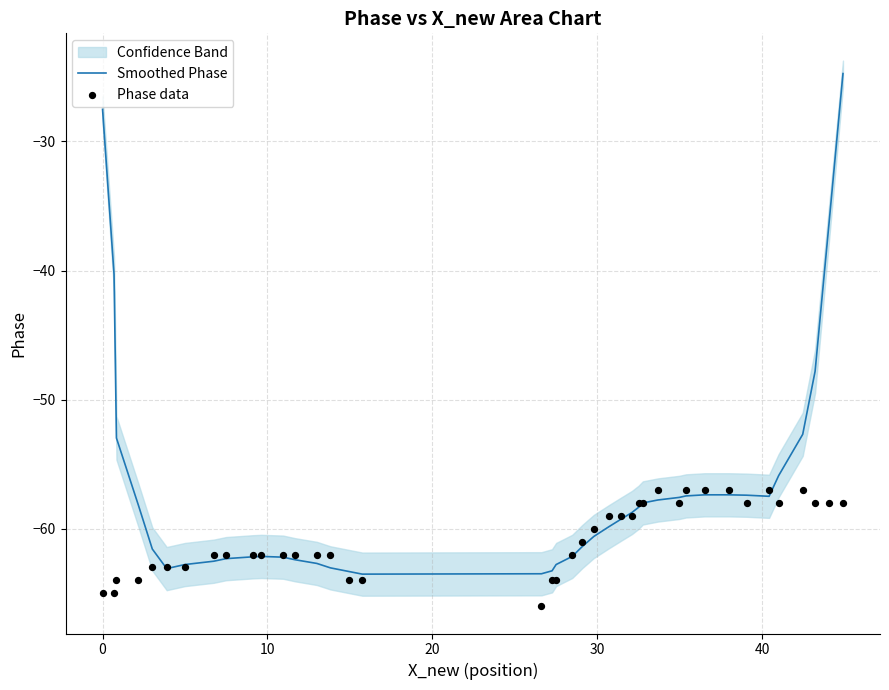

What are all the series names shown in the legend?

Smoothed Phase, Phase data